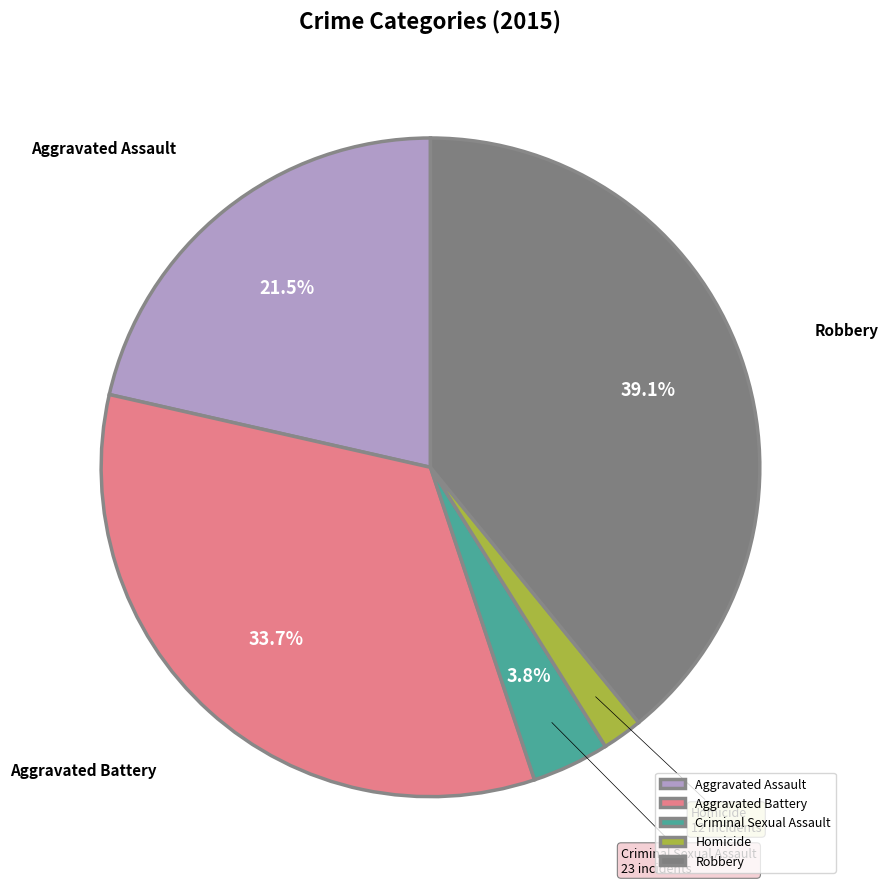

Which has a higher value, Aggravated Assault or Aggravated Battery?

Aggravated Battery